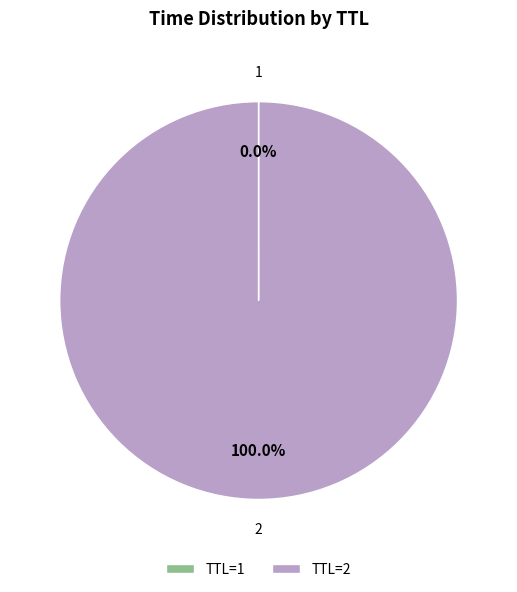

Does any single category account for the majority?

Yes